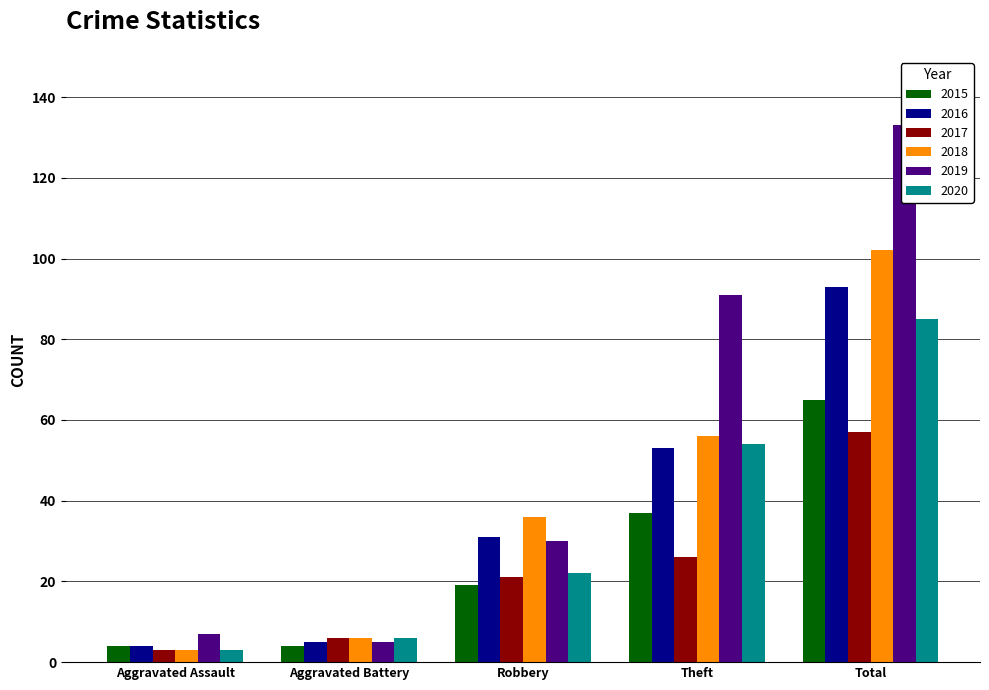

Reading right to left, list all the values displayed in this chart.

2015: 65	37	19	4	4
2016: 93	53	31	5	4
2017: 57	26	21	6	3
2018: 102	56	36	6	3
2019: 133	91	30	5	7
2020: 85	54	22	6	3